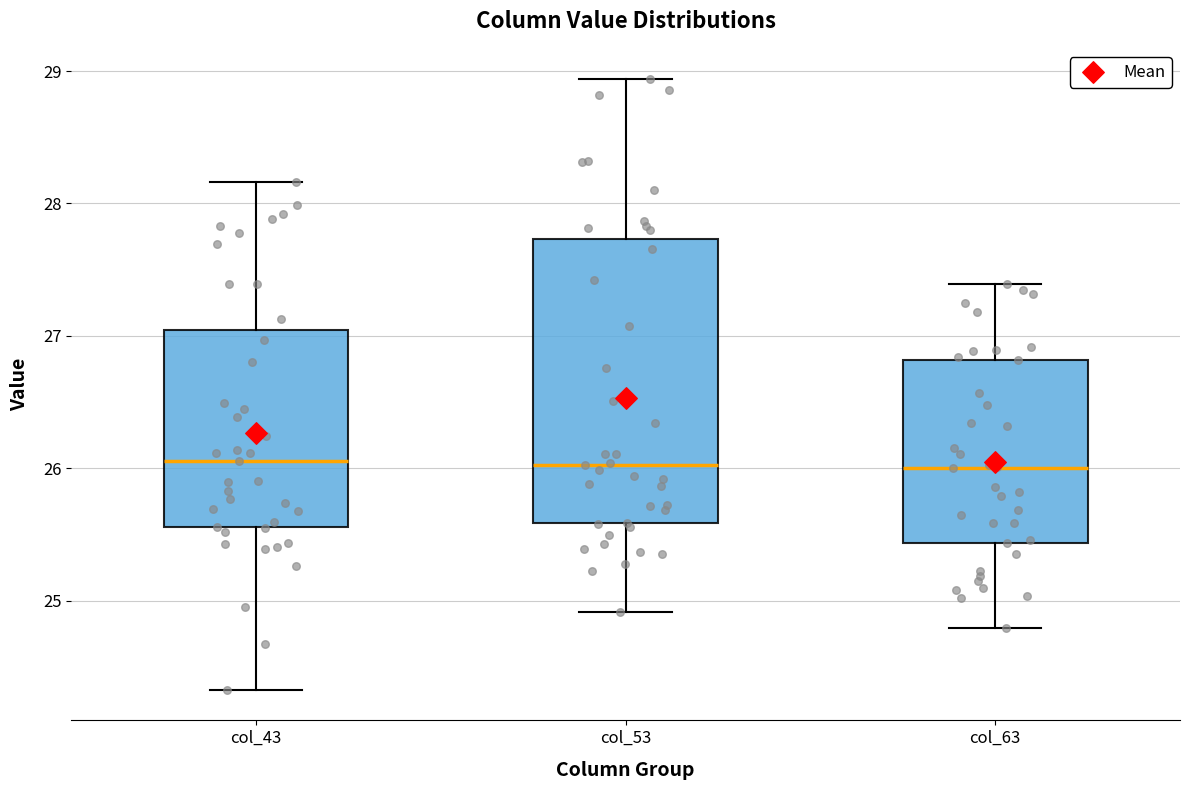

Reading left to right, read every box against the y-axis: the position of its median line, the range the box covers, and the ends of its whiskers. The values are not printed on the chart, so give them approximately, as read against the axis.

col_43: median 26.1, box 25.6 to 27.0, whiskers 24.3 to 28.2
col_53: median 26.0, box 25.6 to 27.7, whiskers 24.9 to 28.9
col_63: median 26.0, box 25.4 to 26.8, whiskers 24.8 to 27.4